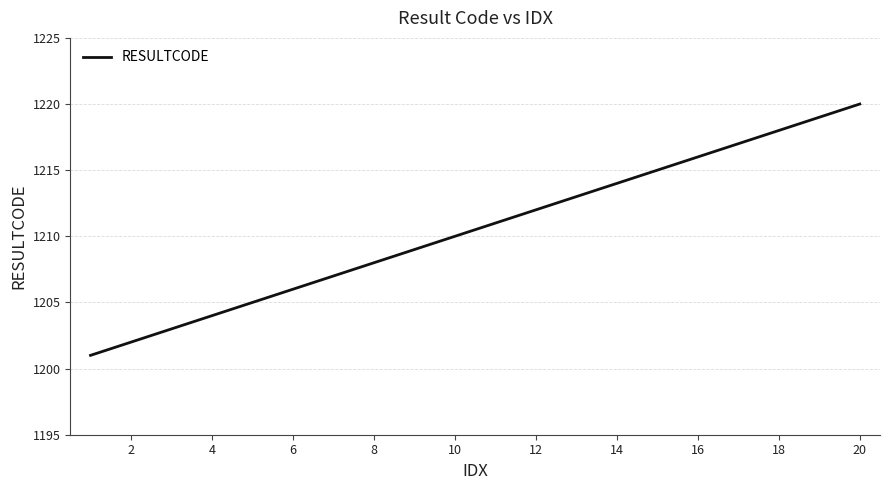

What is the minimum value shown in the chart?

1201